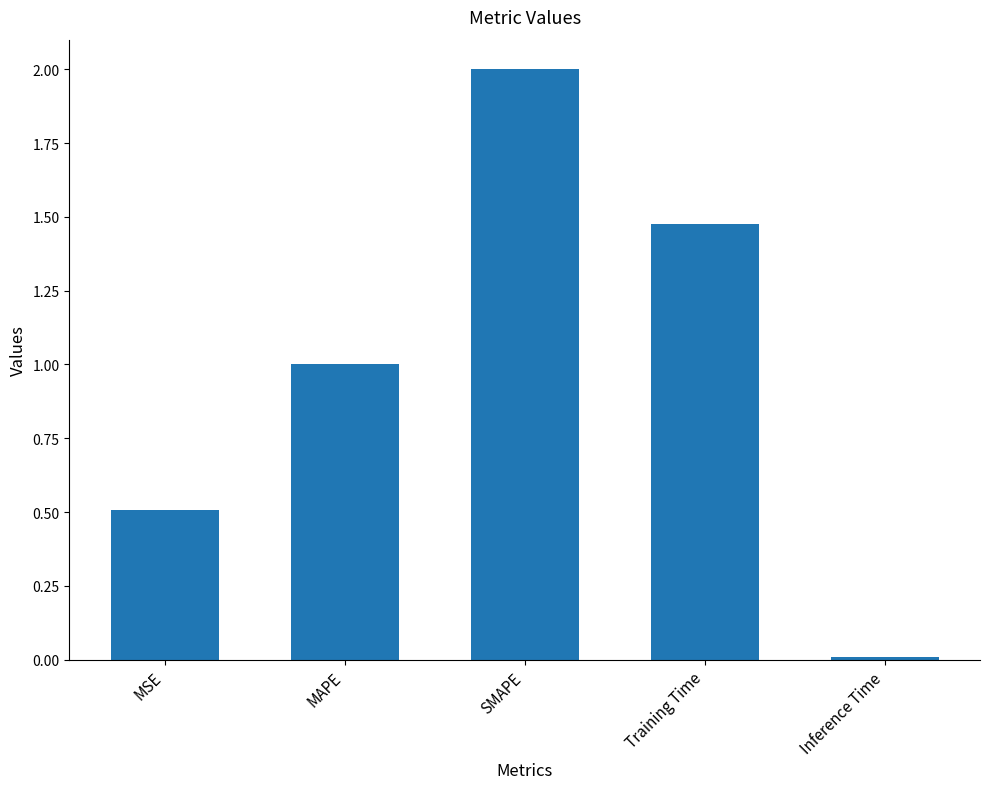

What is the sum of all values?

5.0